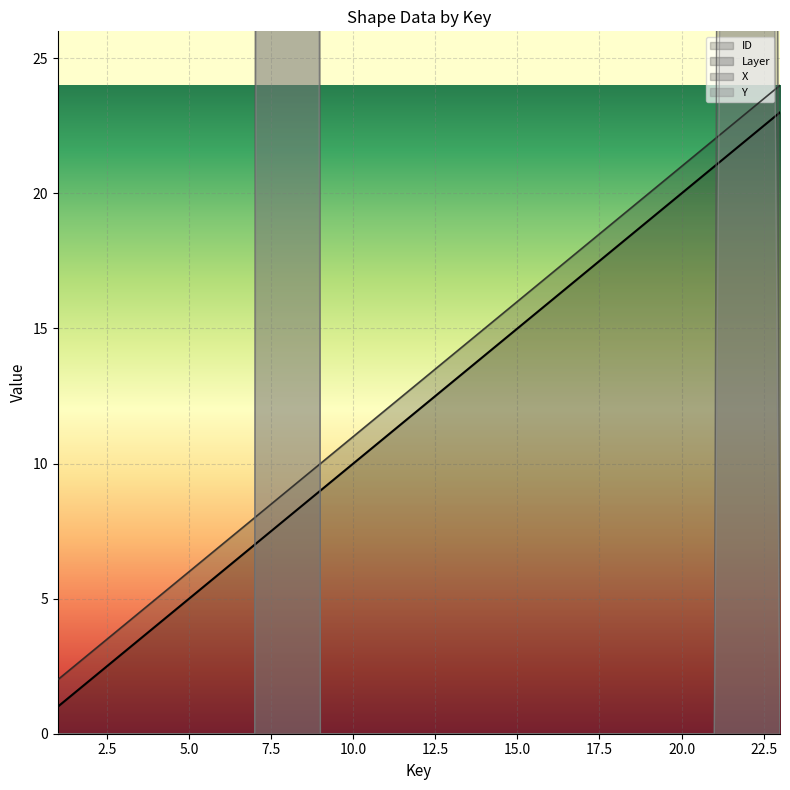

Which series has the largest total across all categories?

X